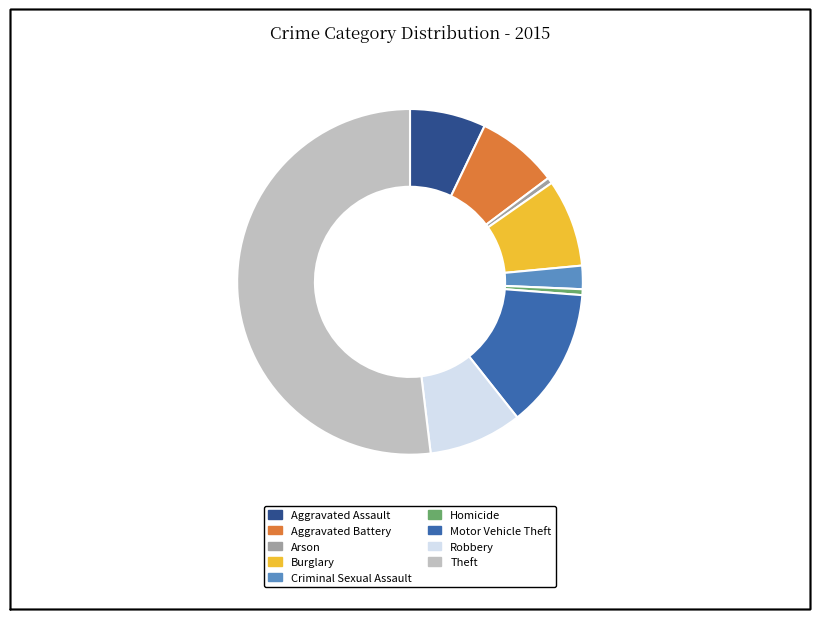

Is there any slice that represents more than half of the pie?

Yes